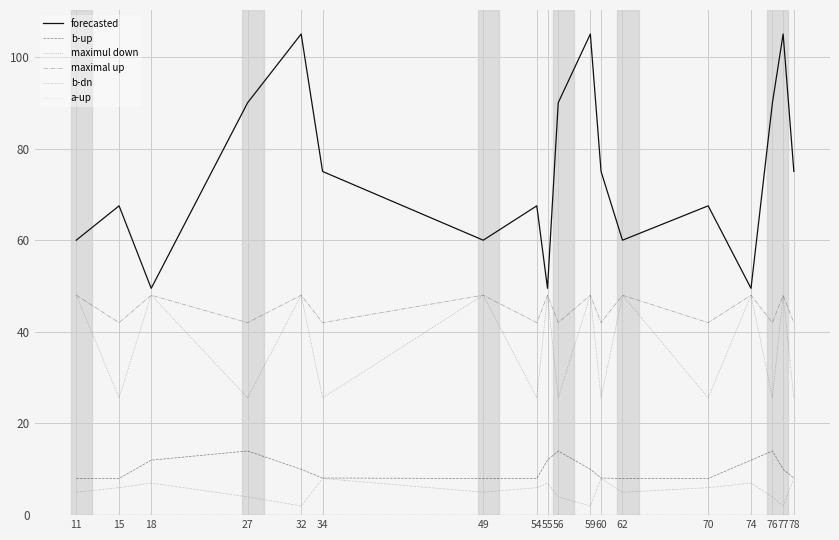

Which series has the largest range (max minus min)?

forecasted